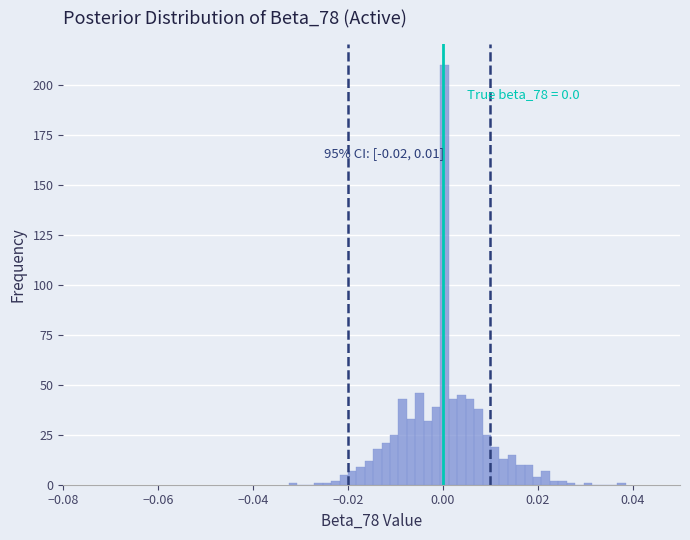

Around what value on the x-axis is the tallest bar? Give the approximate position of its centre, as read against the axis.

0.000